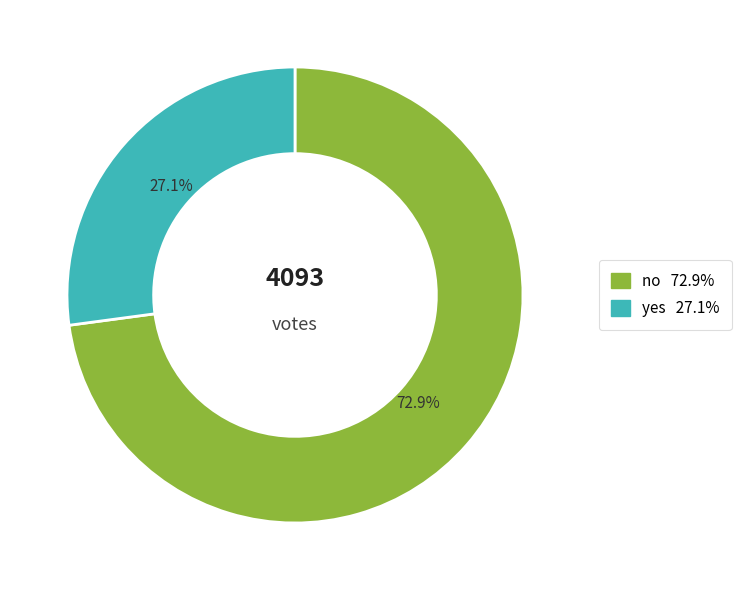

To the nearest percent, what is the difference between the yes and no slice percentages?

46%